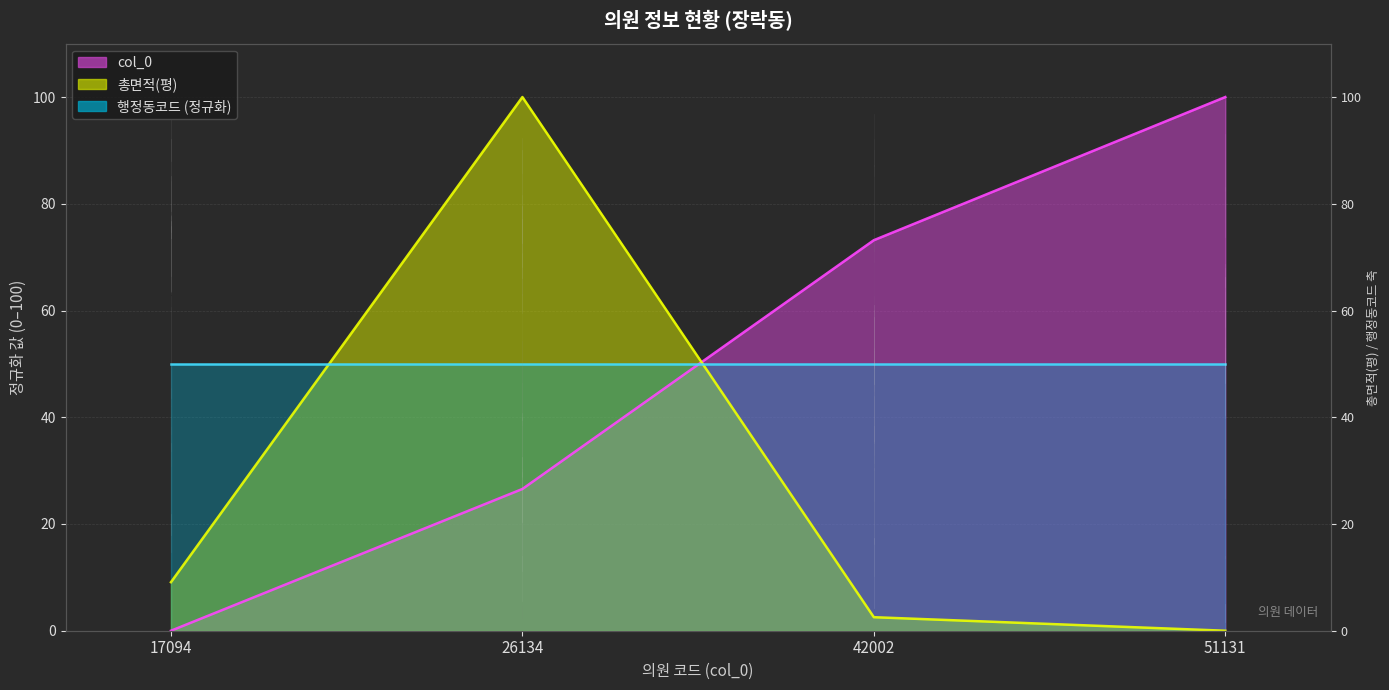

The 총면적(평) series shows 1.3 at 42002. True or false?

False